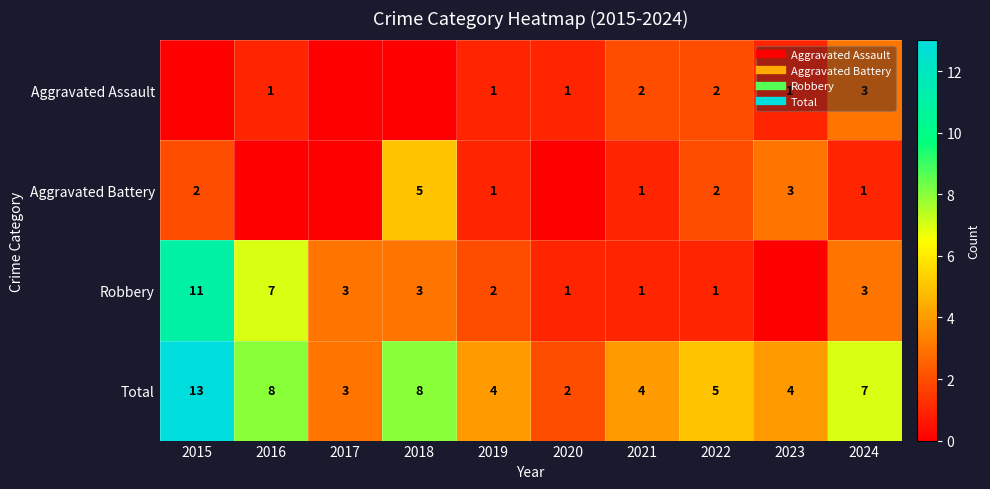

List the series in order of their peak value, lowest first.

Aggravated Assault, Aggravated Battery, Robbery, Total